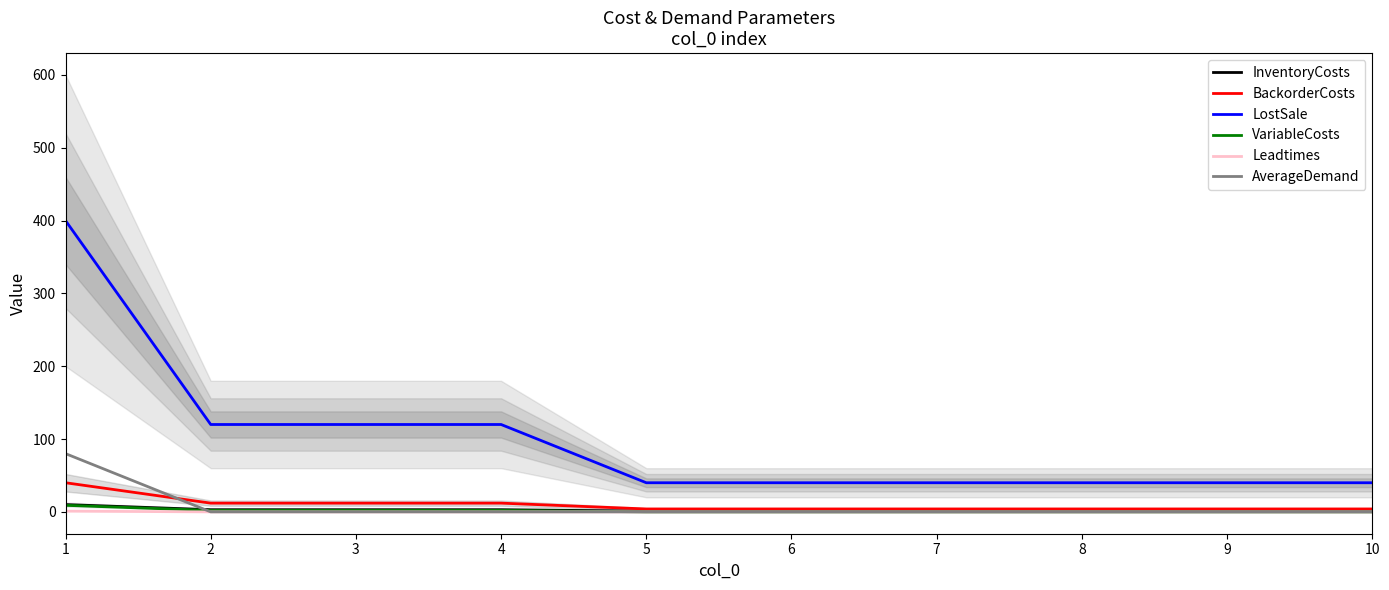

True or false: Leadtimes and InventoryCosts cross at least once.

False